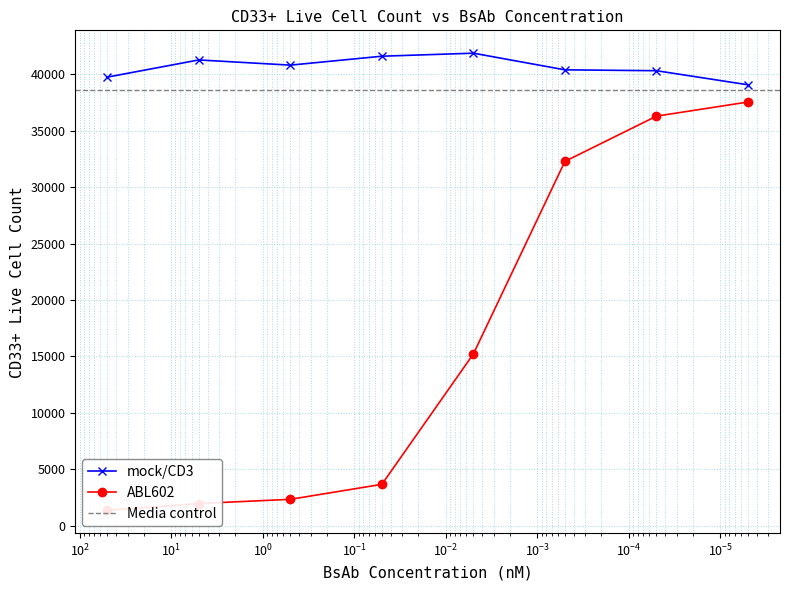

What are all the series names shown in the legend?

mock/CD3, ABL602